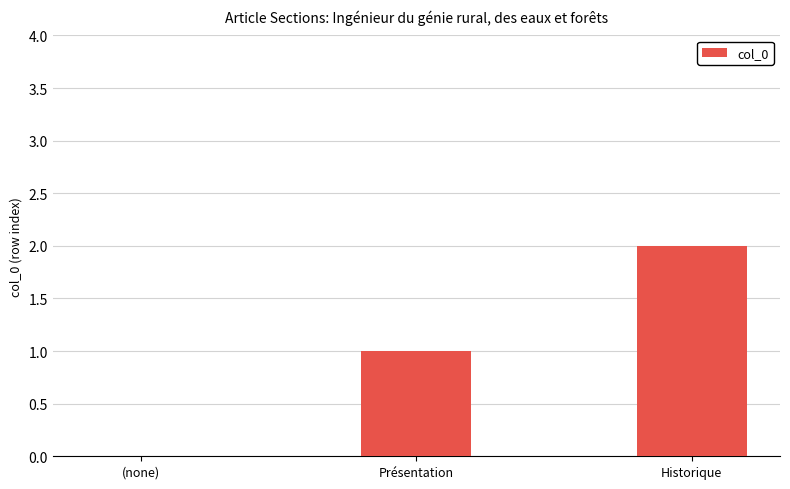

Between Historique and (none), which is larger?

Historique